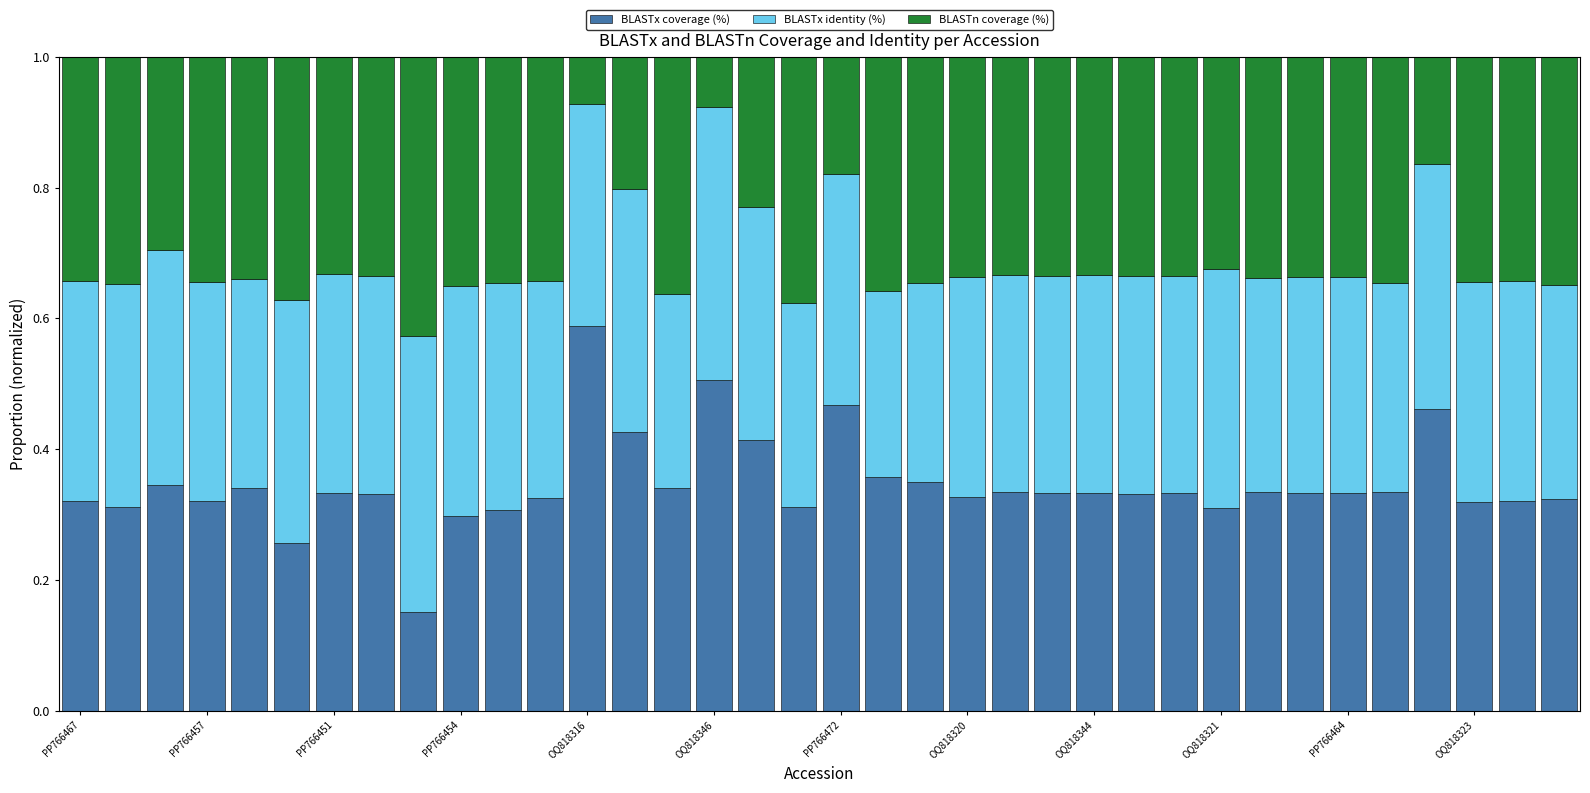

How many BLASTx coverage (%) values are between 0 and 1?

36